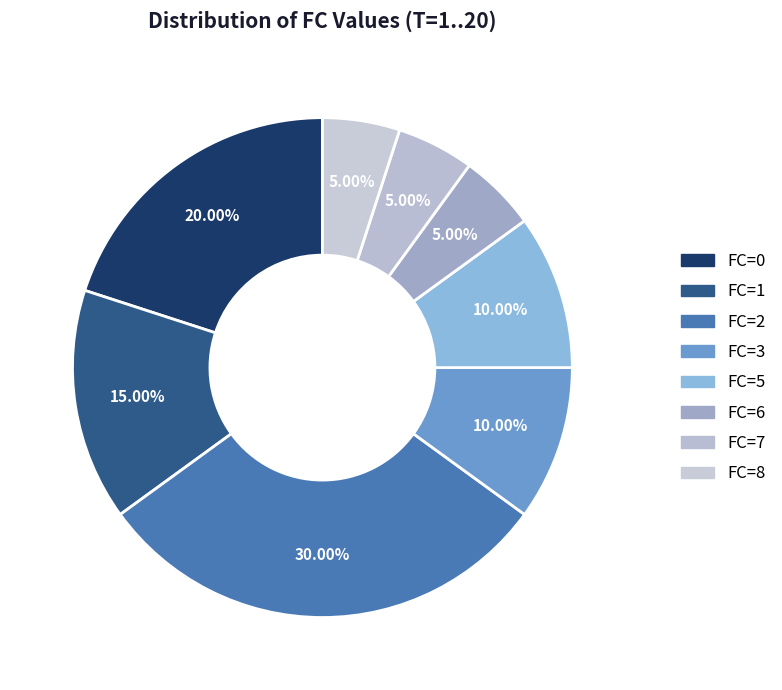

Combined, do FC=5 and FC=3 account for over 50%?

No